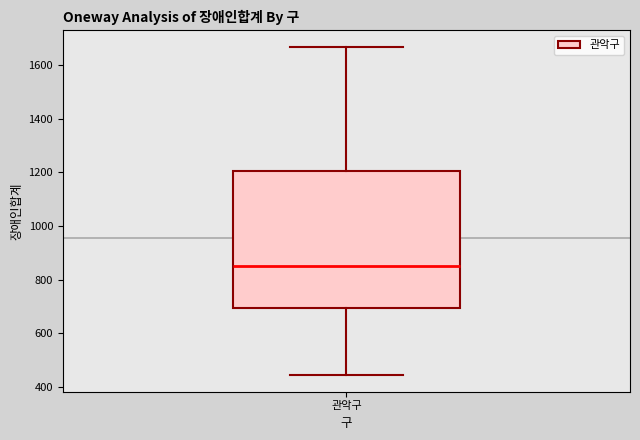

Where is the upper edge of the box for 관악구 on the y-axis? The values are not printed on the chart, so give them approximately, as read against the axis.

1200